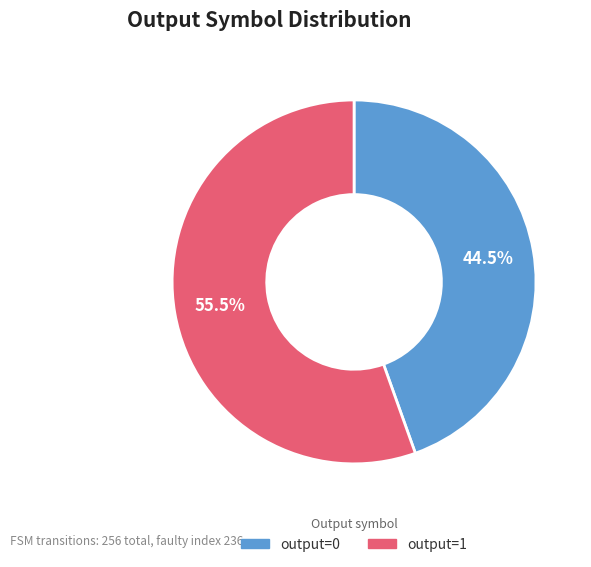

Between output=1 and output=0, which is larger?

output=1